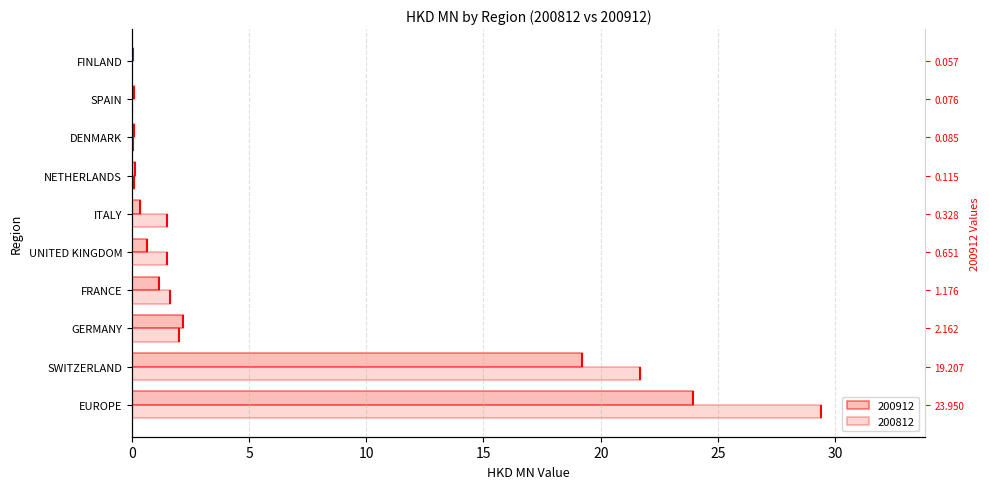

What is the difference between the maximum and minimum values in the 200912 series?

23.9